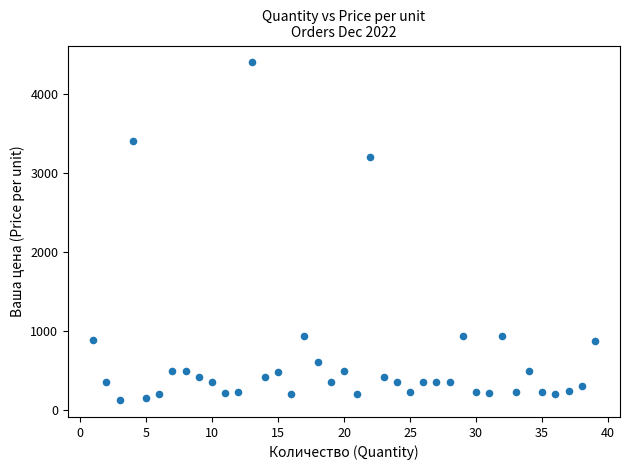

What Y value in the scatter plot is closest to 2262?

3199